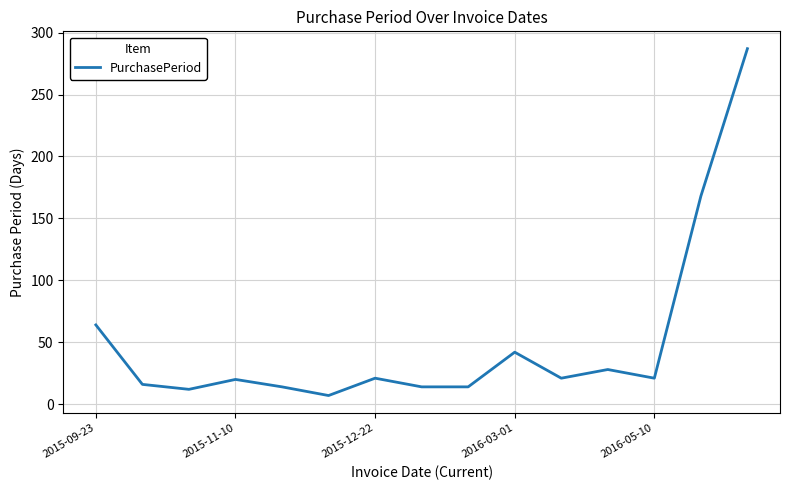

What is the minimum value shown in the chart?

7